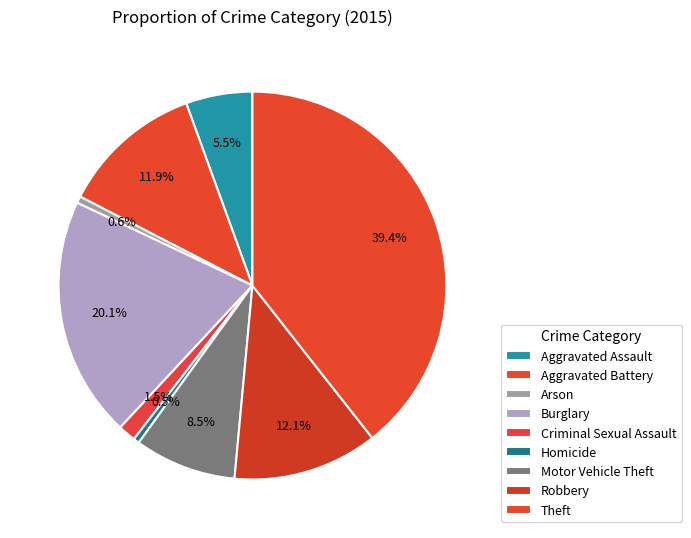

Count the number of slices in the pie.

9